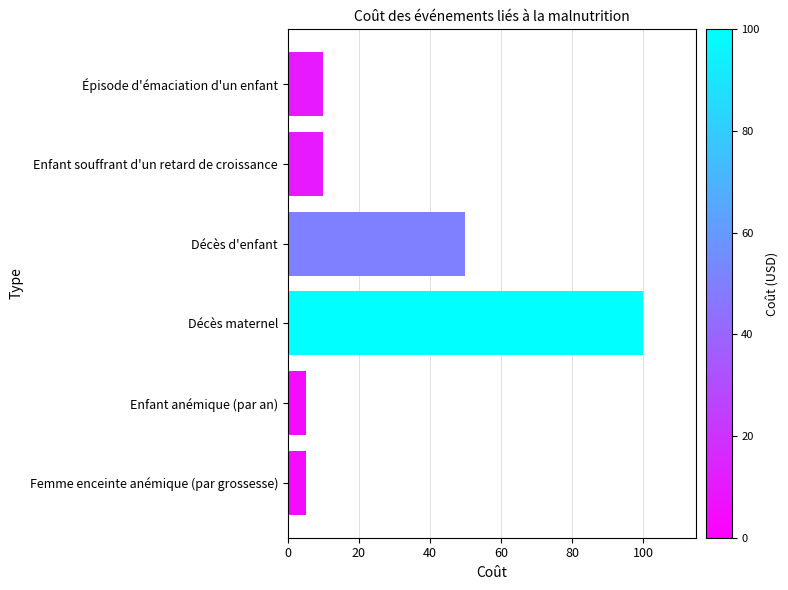

Where is the data nearest to the value 52?

Décès d'enfant